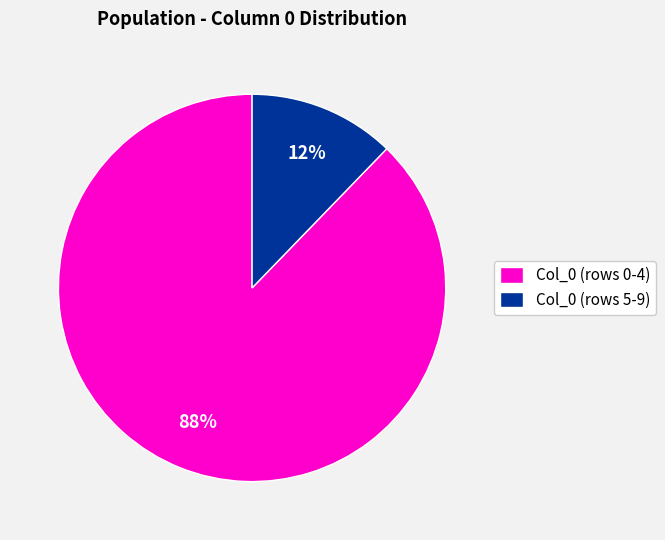

What percentage is the Col_0 (rows 5-9) slice, to the nearest percent?

12%